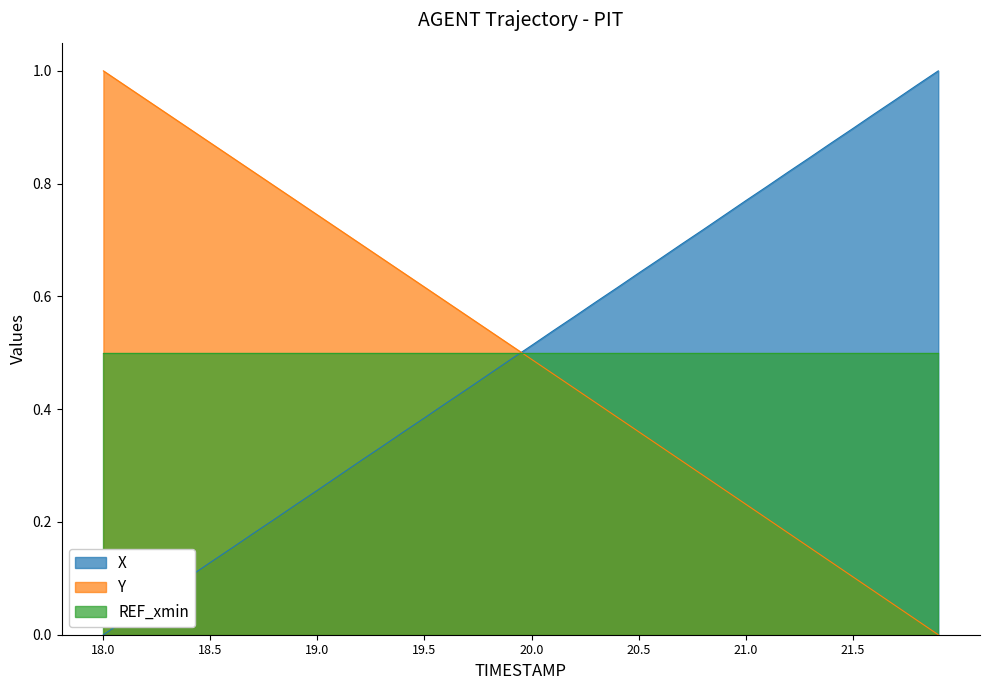

Which has a higher value, 18.2 or 19.5?

19.5